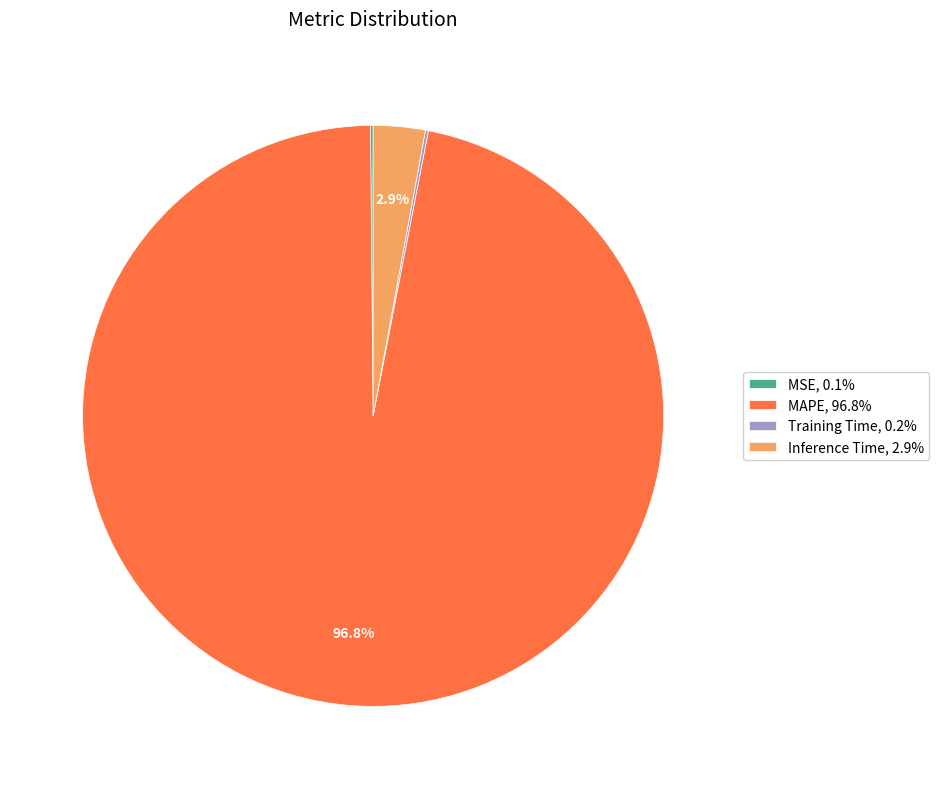

Is MAPE, 96.8% the majority of the pie?

Yes